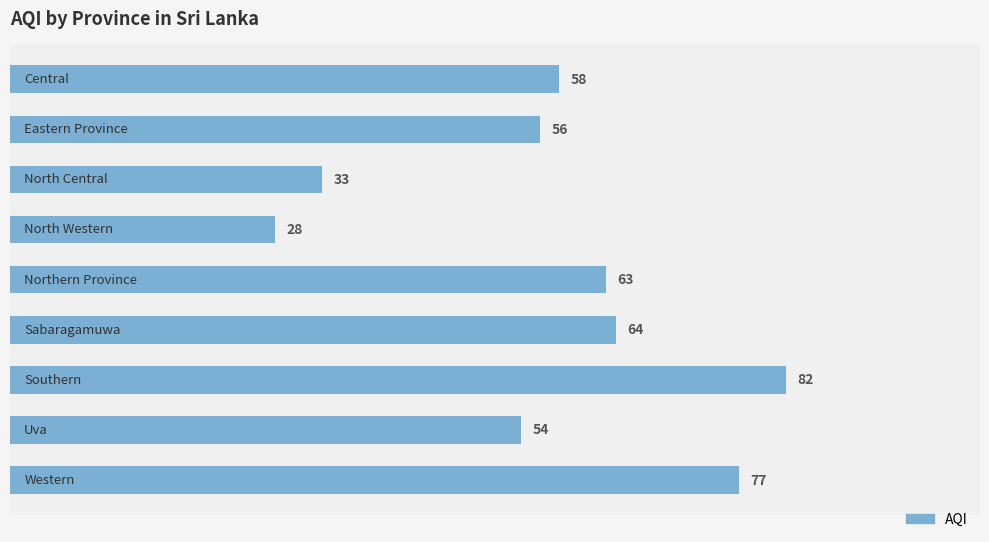

What is the maximum value shown in the chart?

82